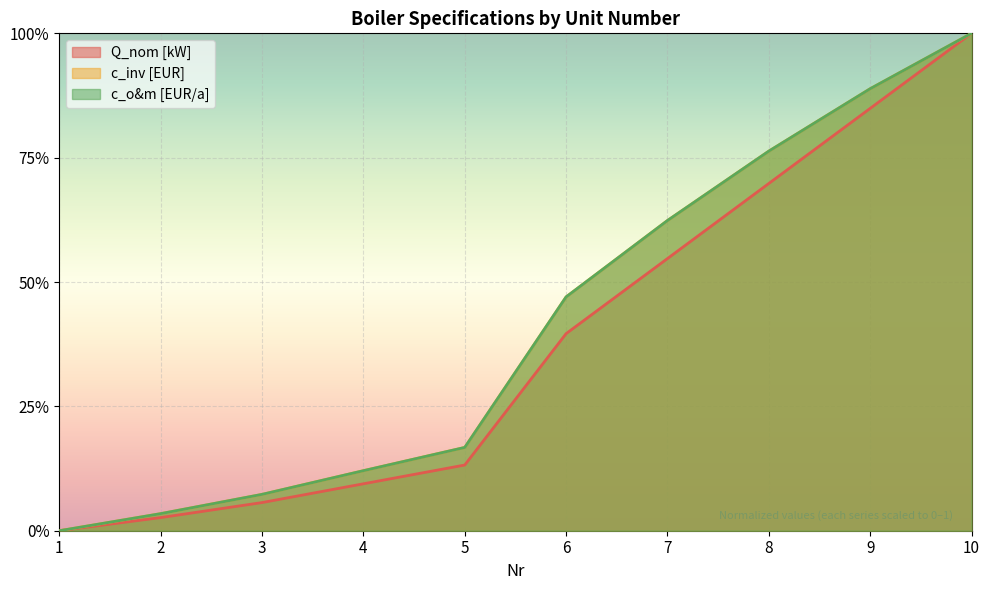

How many positive values does the c_inv [EUR] series have?

9